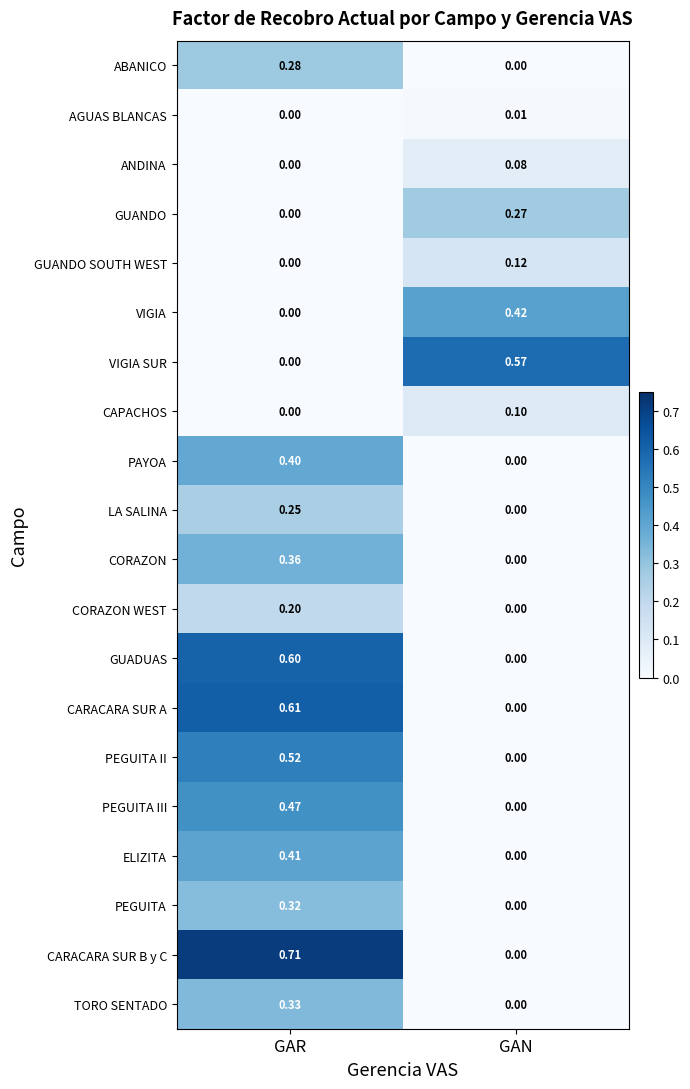

At which label is CORAZON WEST closest to 0?

GAN